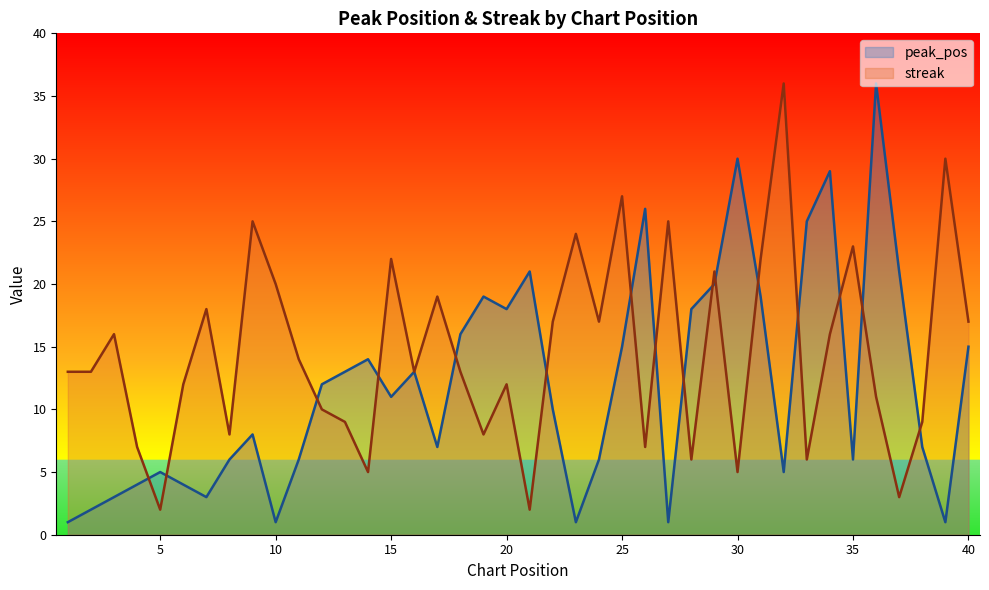

At how many categories does at least one series exceed 23?

11